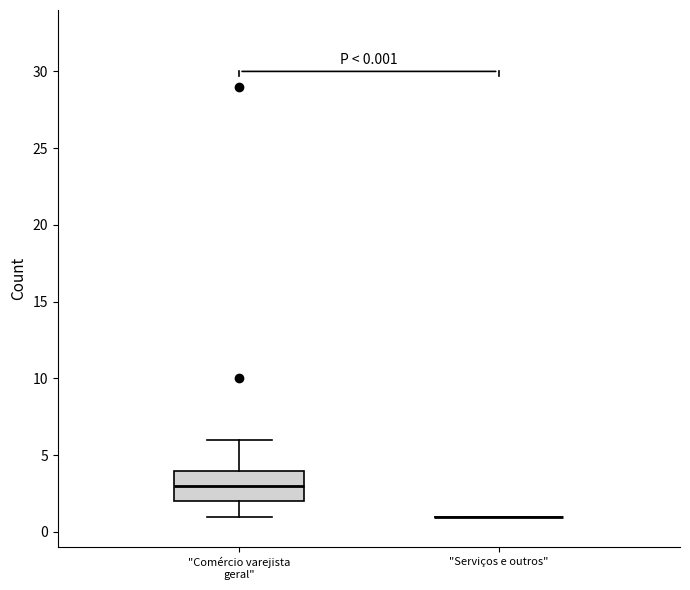

Comparing the boxes themselves (not the whiskers), which one is the tallest?

"Comércio varejista geral"